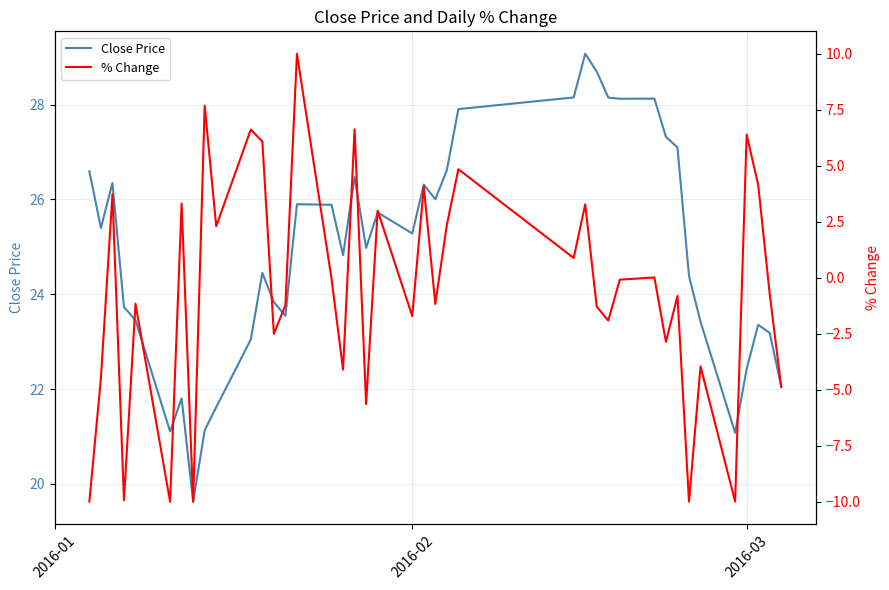

True or false: % Change and Close Price cross at least once.

False